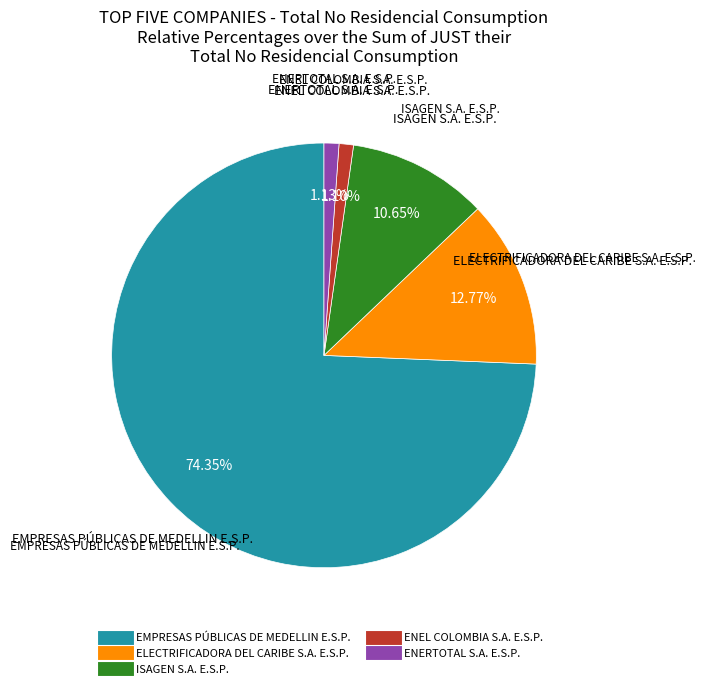

To the nearest percent, what portion does ISAGEN S.A. E.S.P. represent?

11%